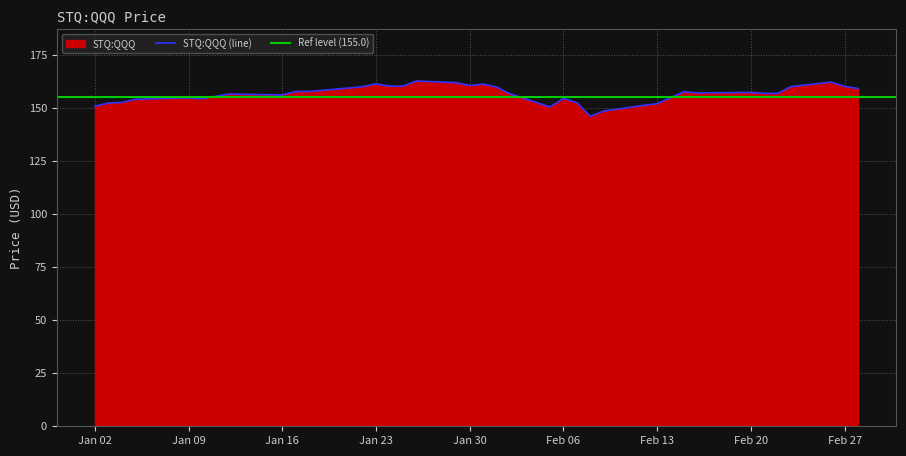

Where is the data nearest to the value 154?

2018-01-05